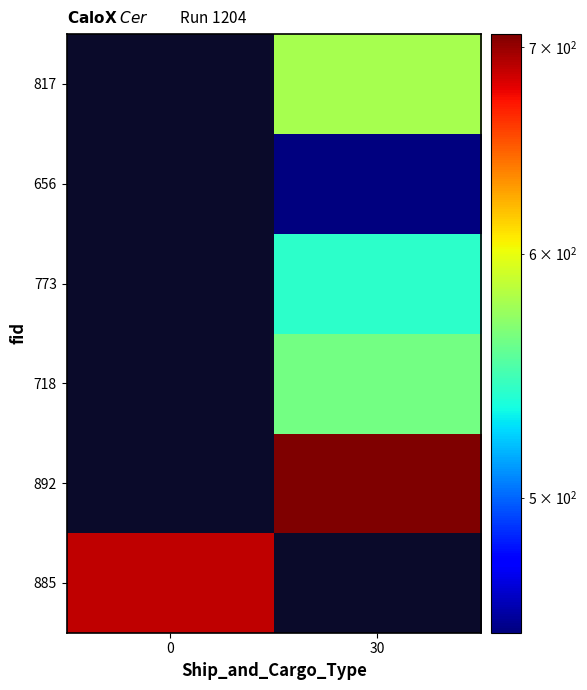

Is the value of 892 at 0 greater than the value of 656 at 30?

No